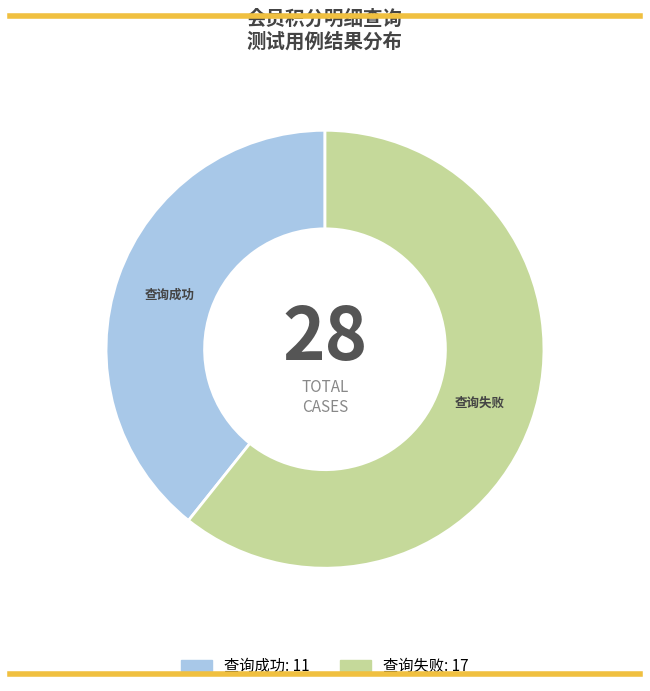

How many slices are in this pie chart?

2